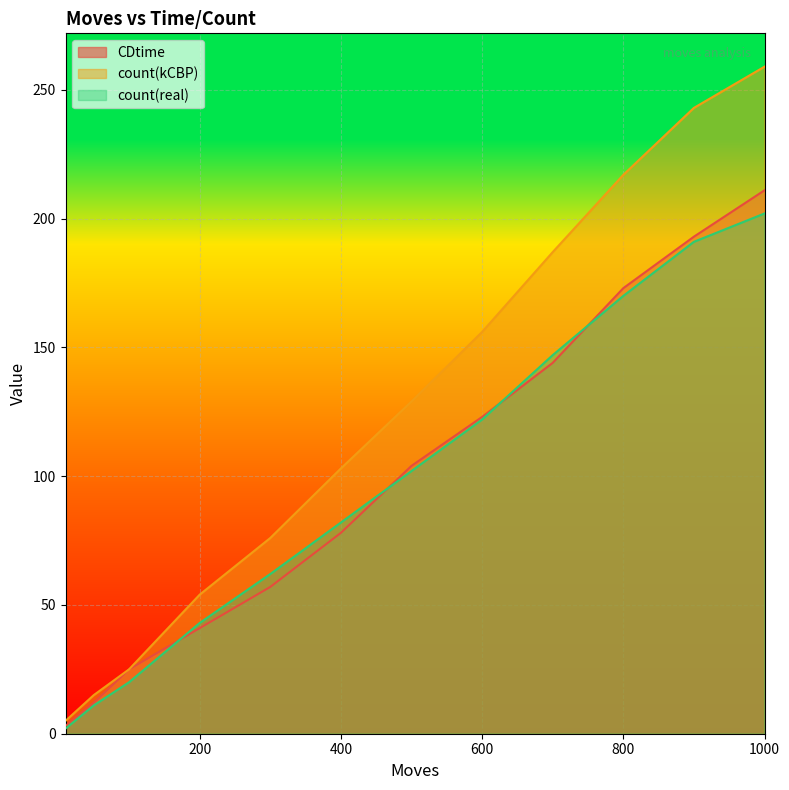

Which series has the widest spread of values?

count(kCBP)